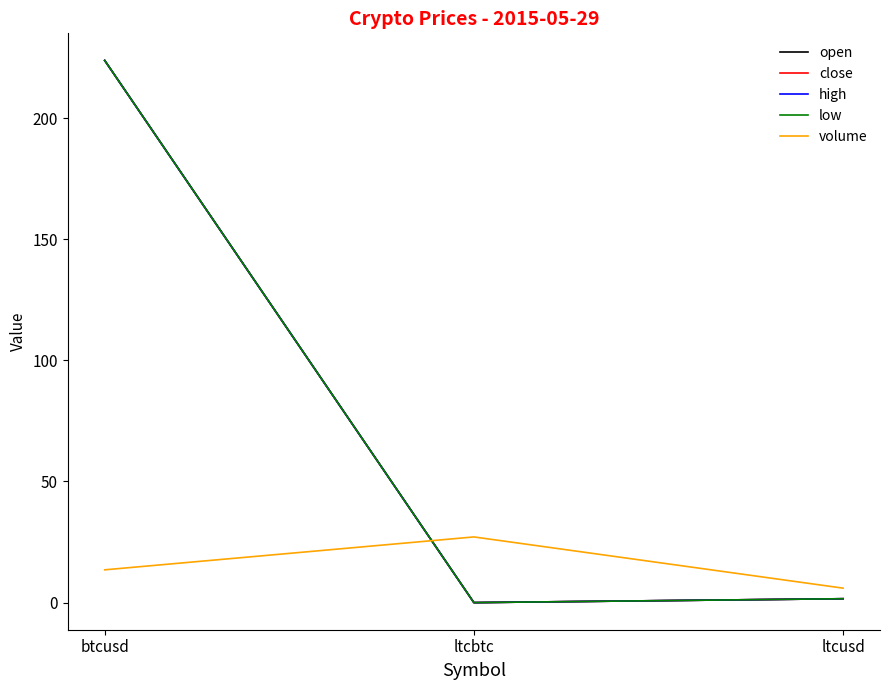

What is the sum of all volume values?

46.6